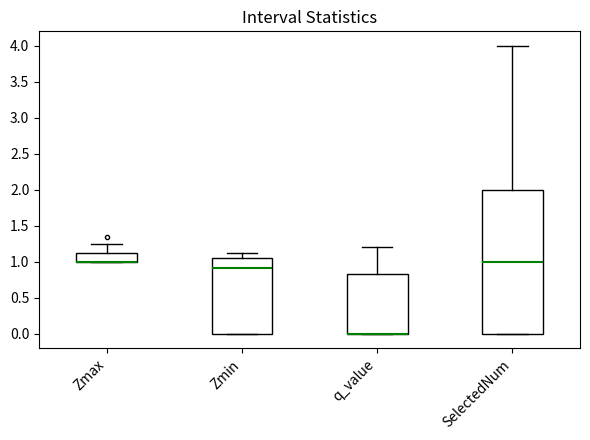

Which box is the tallest, from its lower edge to its upper edge?

SelectedNum